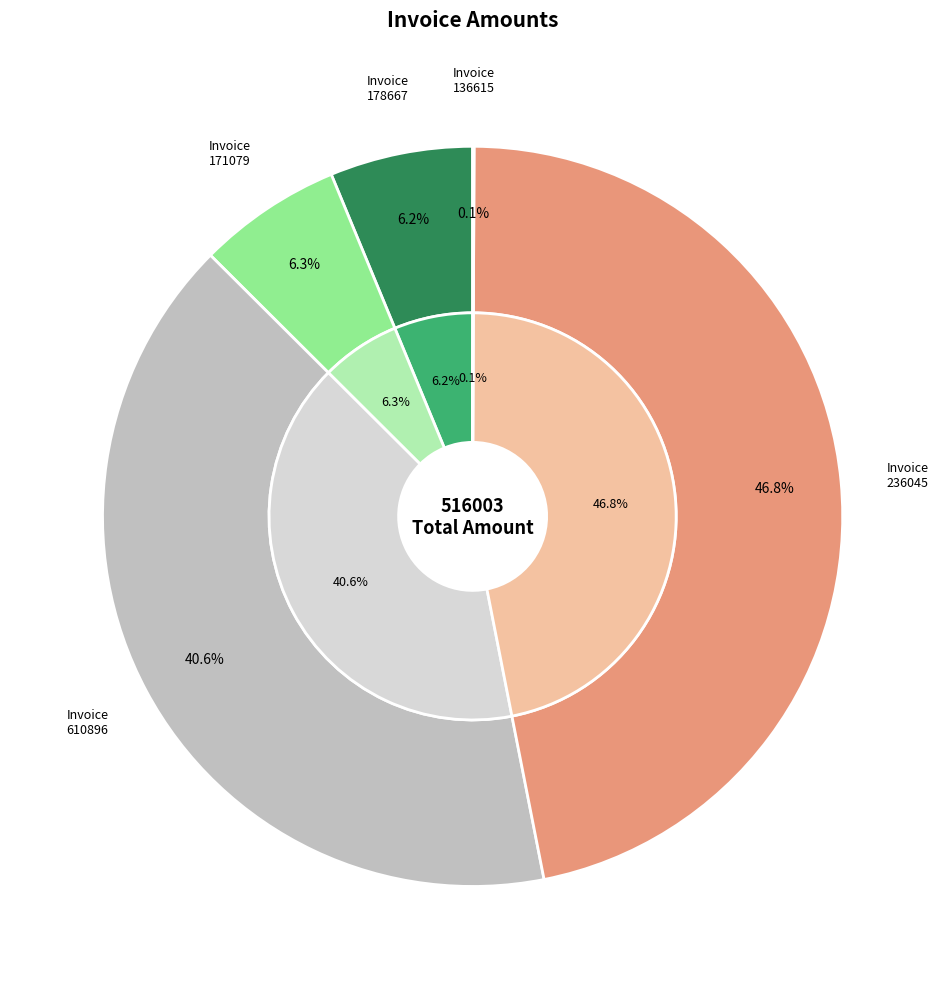

Is there a majority slice in this chart?

No